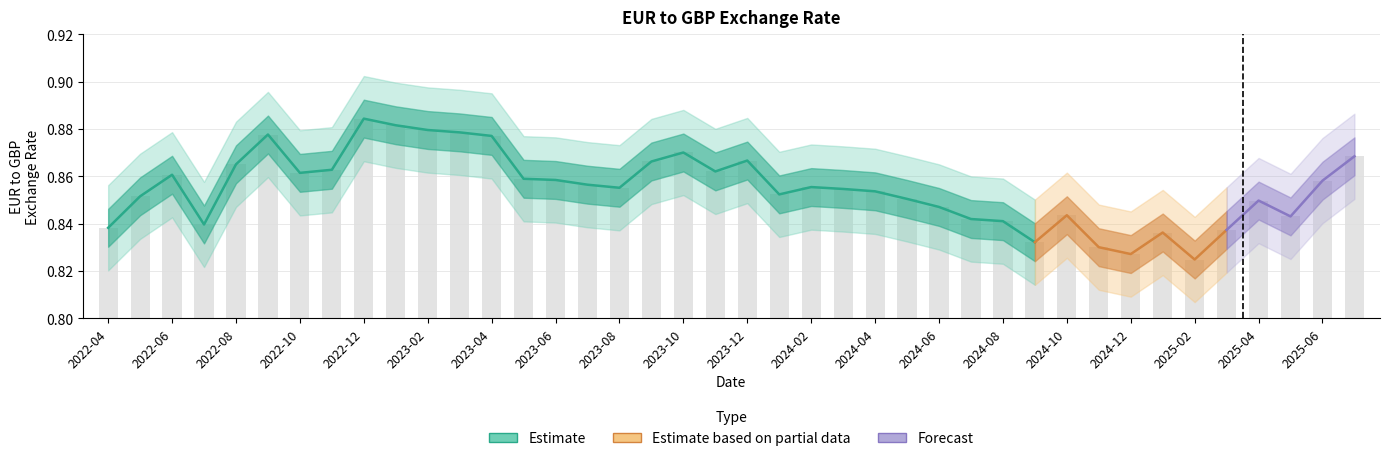

What is the difference between the second highest and minimum values?

0.1